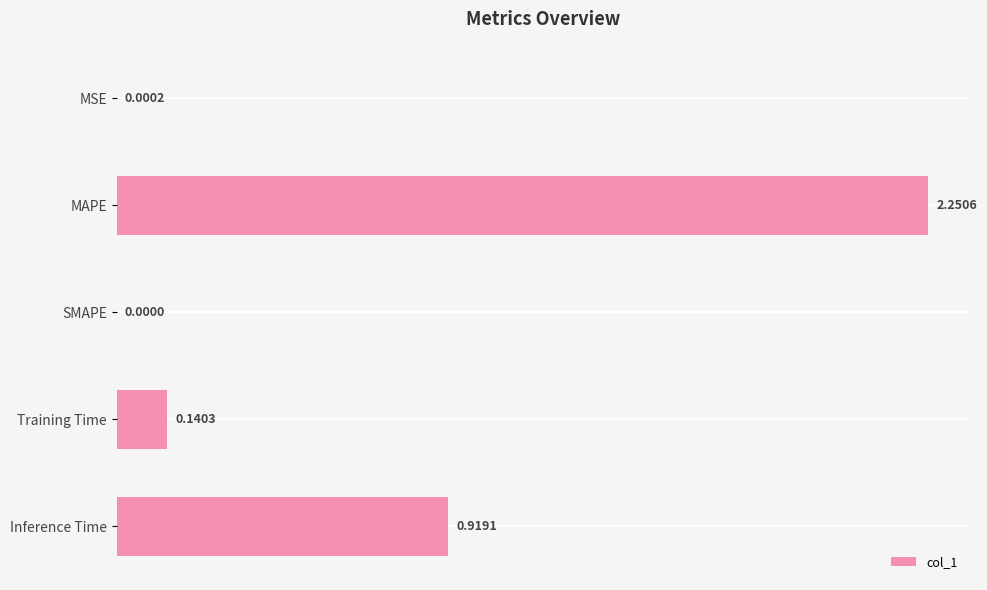

At which category does the chart reach its peak across all series?

MAPE